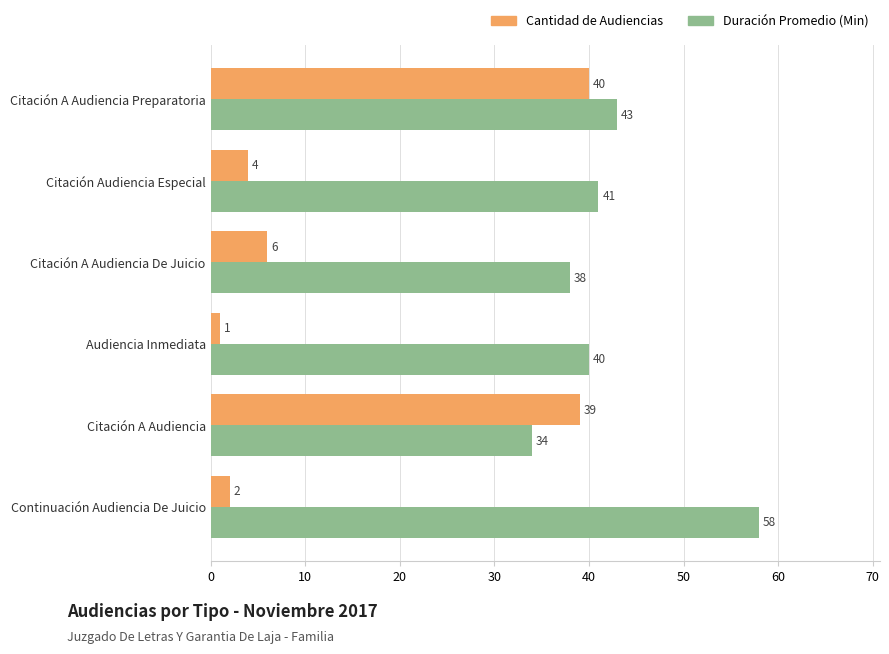

What is the difference between the highest and lowest values at Continuación Audiencia De Juicio?

56